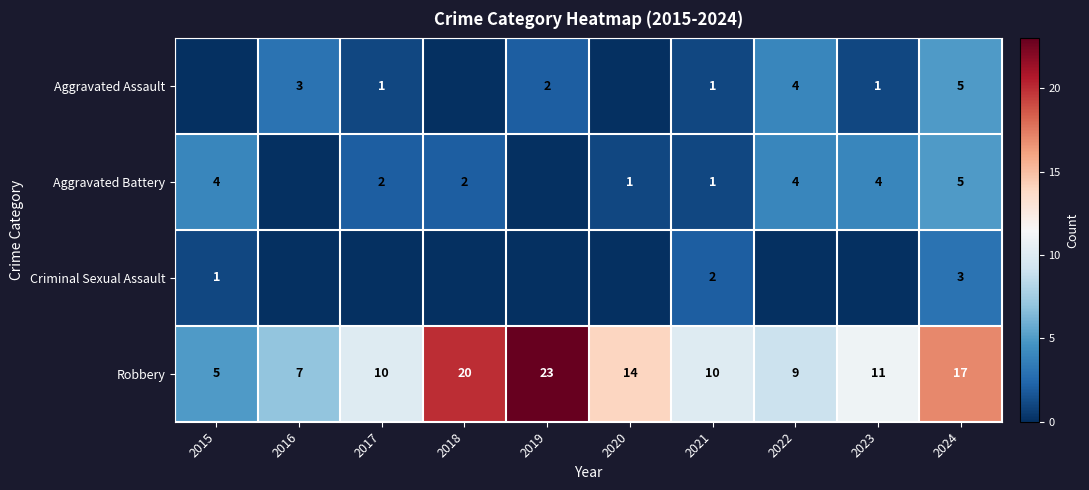

Is it true that Criminal Sexual Assault equals 3 at 2024?

True